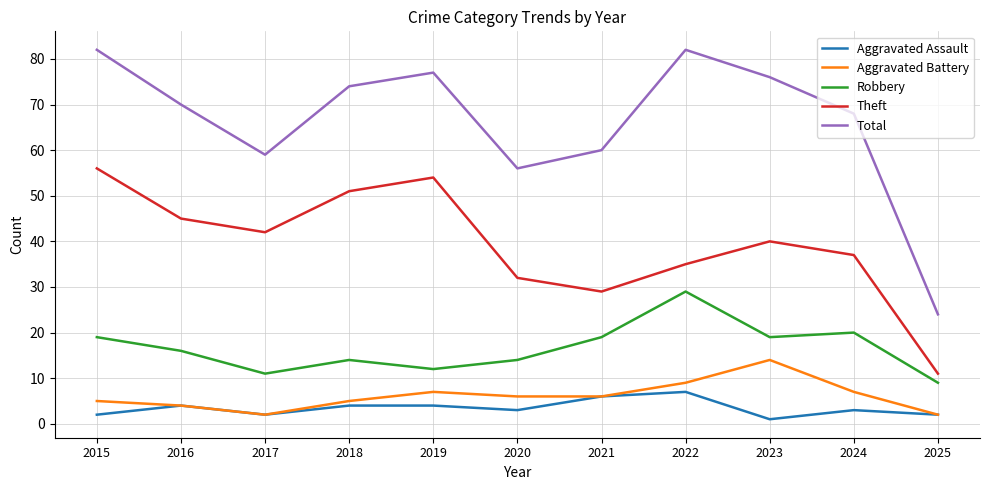

True or false: Robbery and Aggravated Assault intersect in this chart.

False